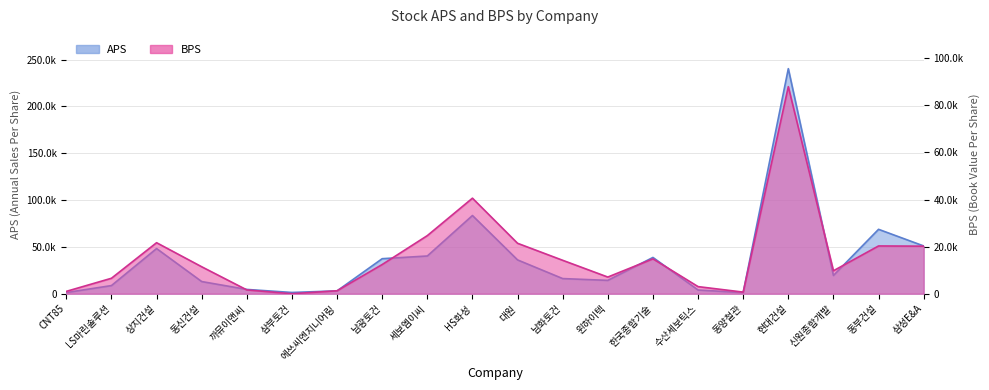

At which category is the sum across all series the highest?

현대건설